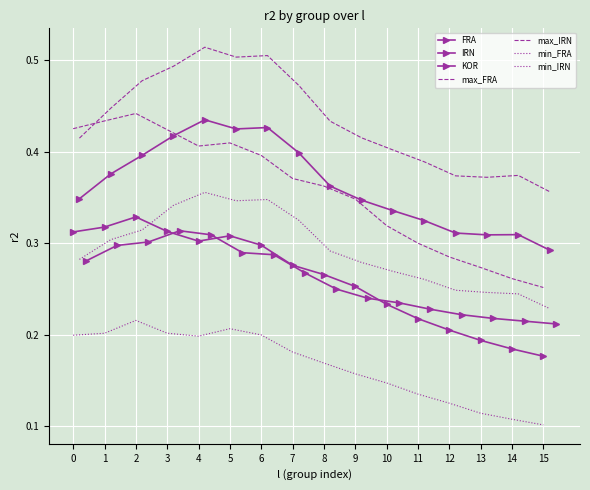

Rank the series by their maximum value, from lowest to highest.

KOR, FRA, IRN